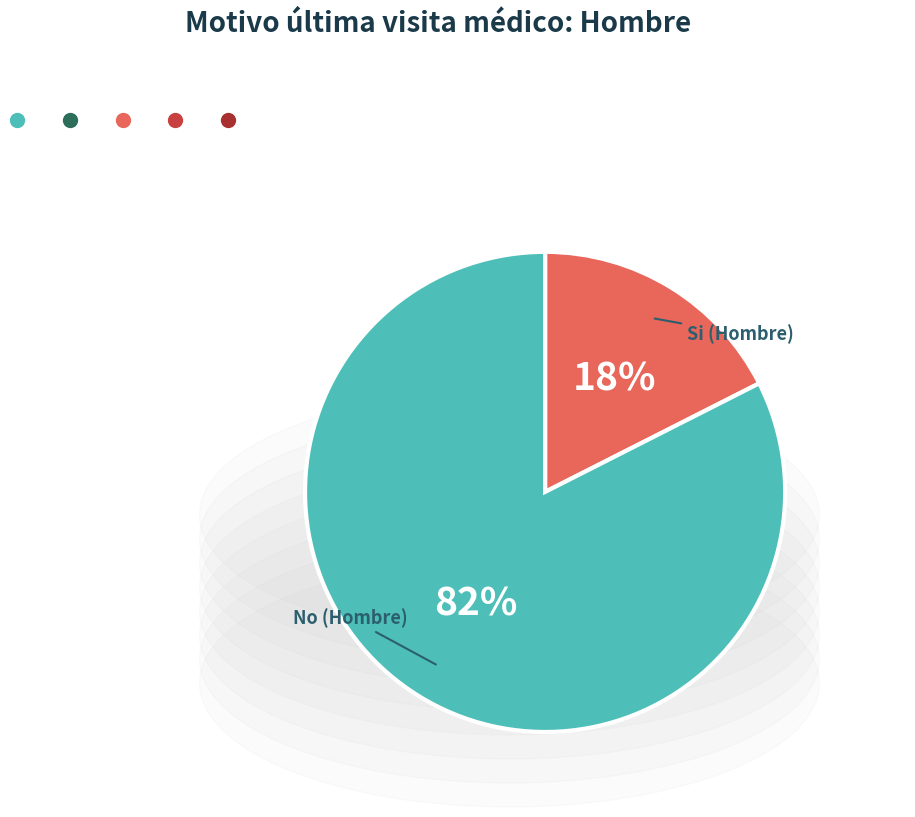

To the nearest percent, what is the average slice percentage?

50%